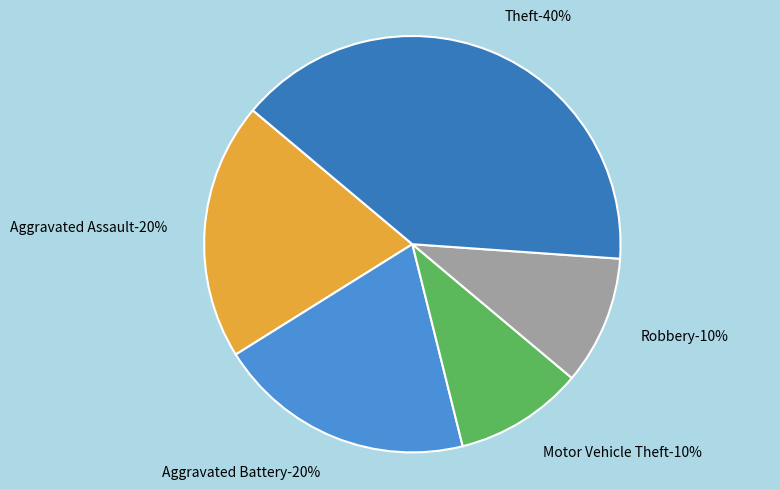

To the nearest percent, what is the average slice percentage?

20%